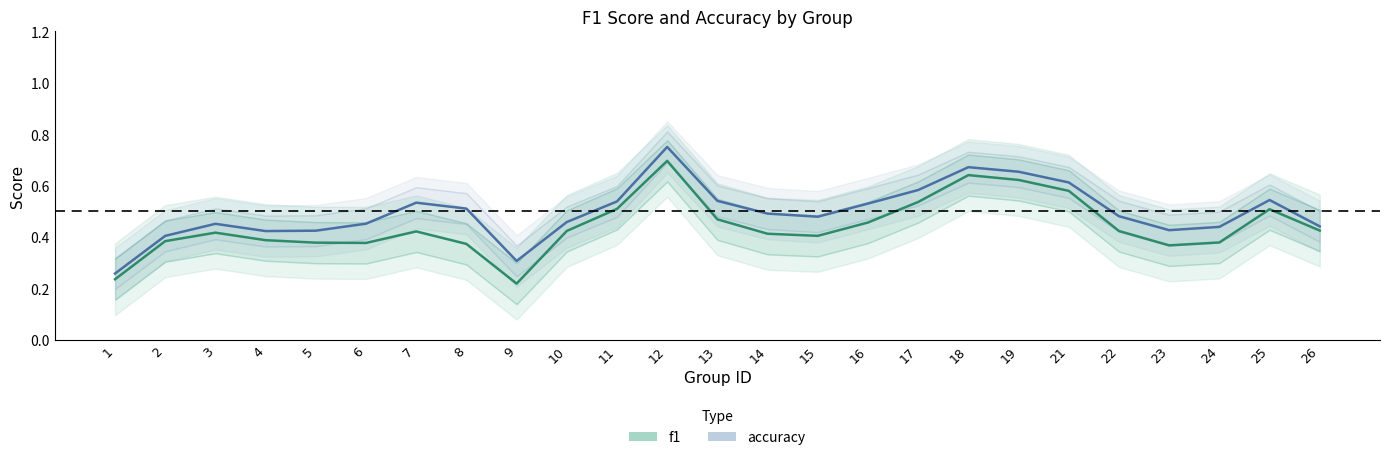

Rank the series by their average value, from highest to lowest.

accuracy, f1